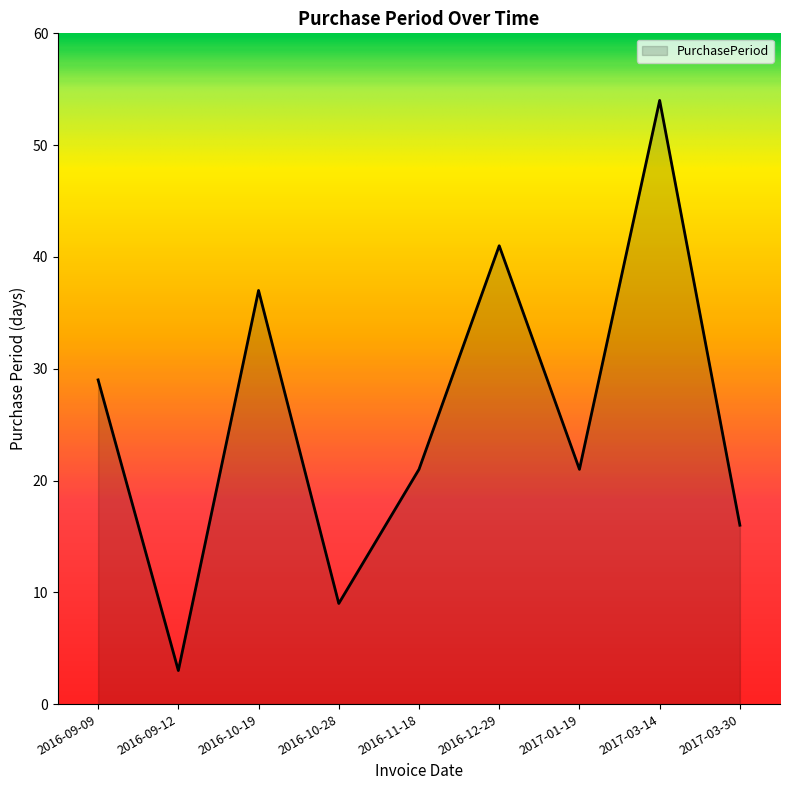

At which category does the chart reach its minimum across all series?

2016-09-12